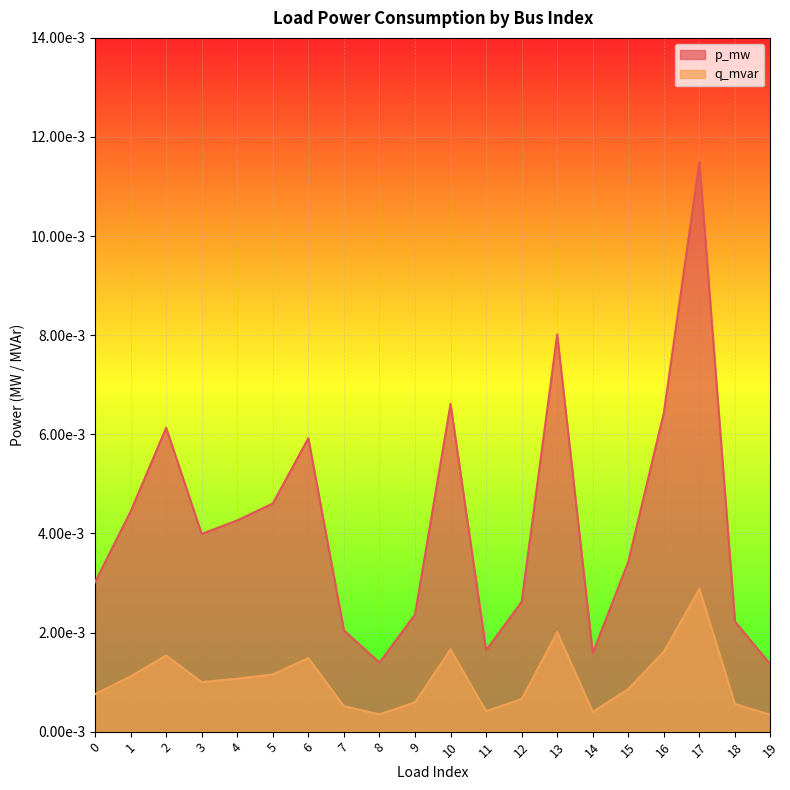

Where is the first local minimum for p_mw?

3